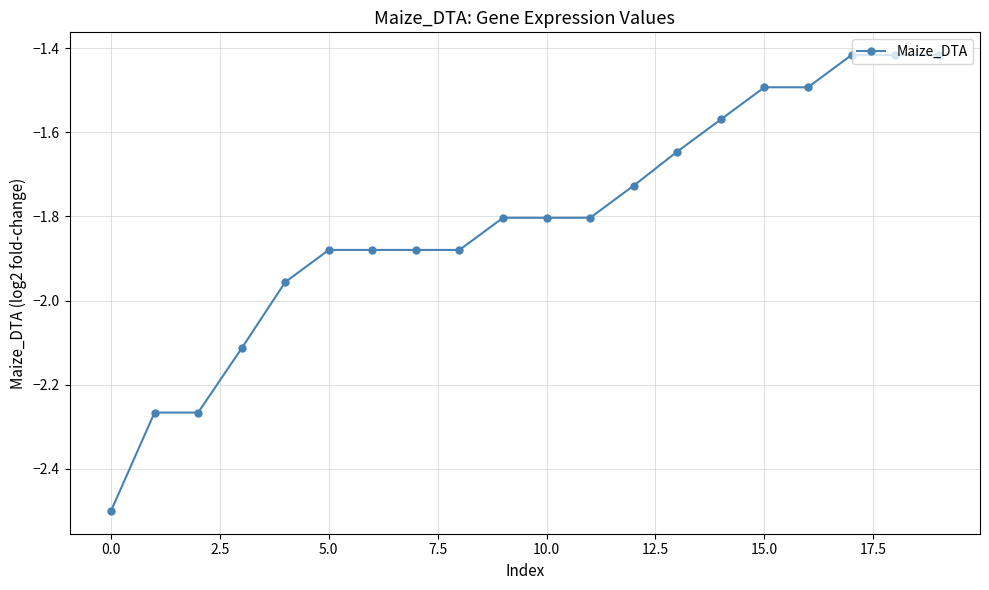

What is the smallest value displayed?

-2.5